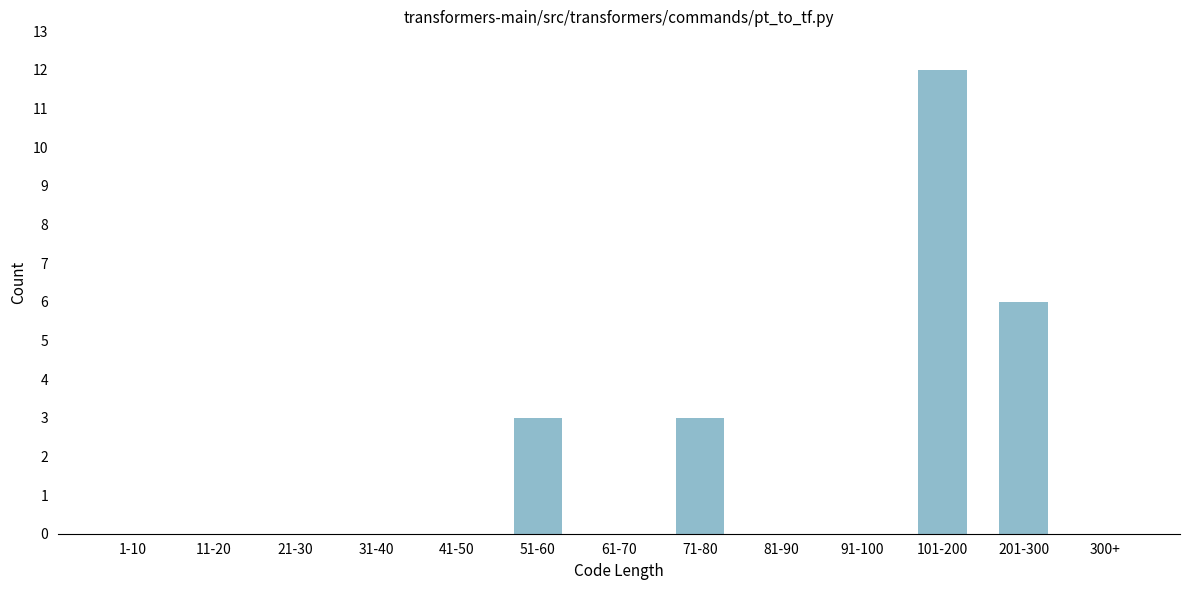

Reading left to right, extract all data points from this chart.

1-10=0	11-20=0	21-30=0	31-40=0	41-50=0	51-60=3	61-70=0	71-80=3	81-90=0	91-100=0	101-200=12	201-300=6	300+=0